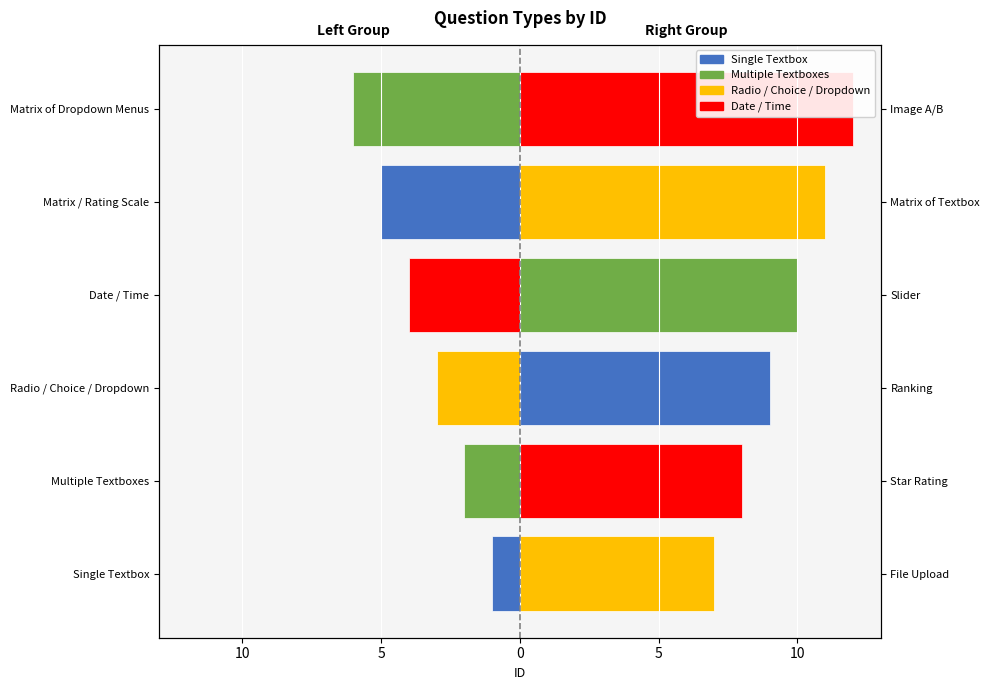

Between Single Textbox and Matrix of Dropdown Menus, which series saw the biggest shift?

Single Textbox